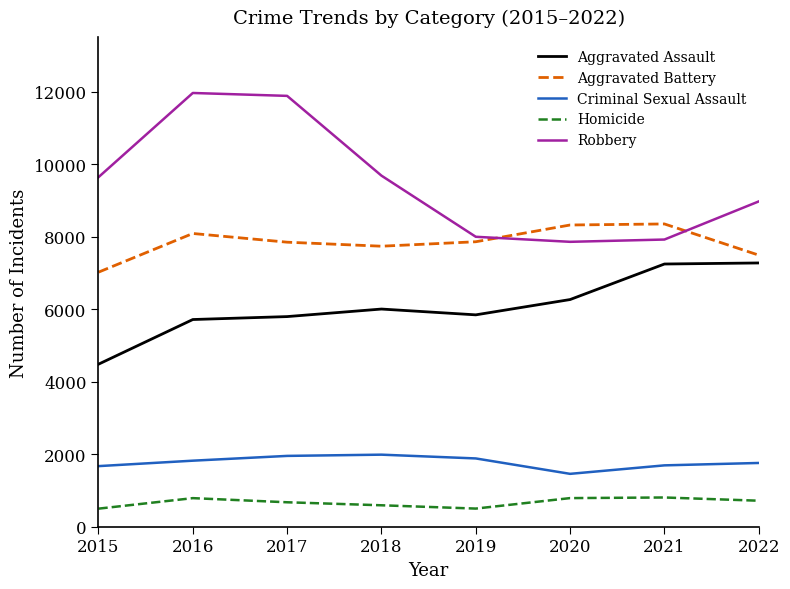

What is the difference between the Aggravated Battery values at 2020 and 2017?

474